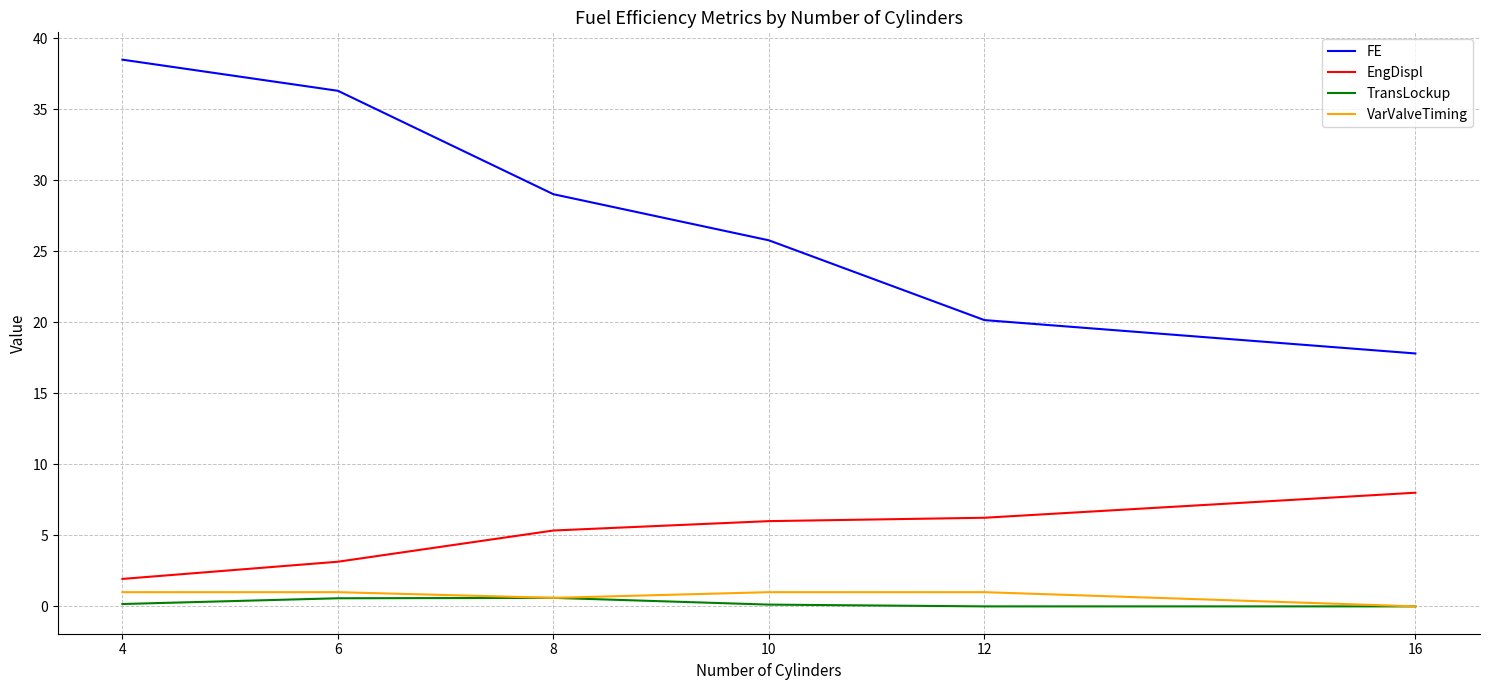

What is the average value of the TransLockup series?

0.2